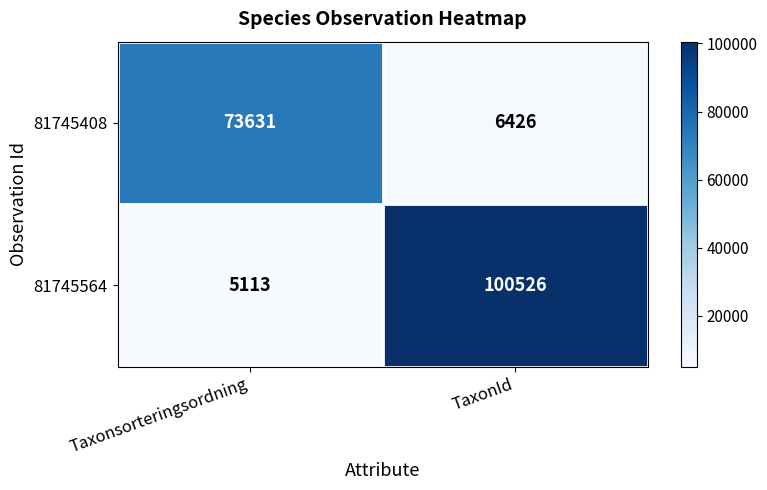

Reading right to left, what are all the values shown in this chart?

81745408: 6426	73631
81745564: 100526	5113